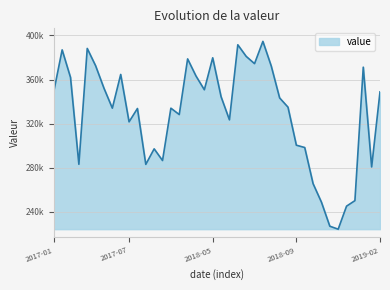

Which category has the highest value across all series?

2018-07-14